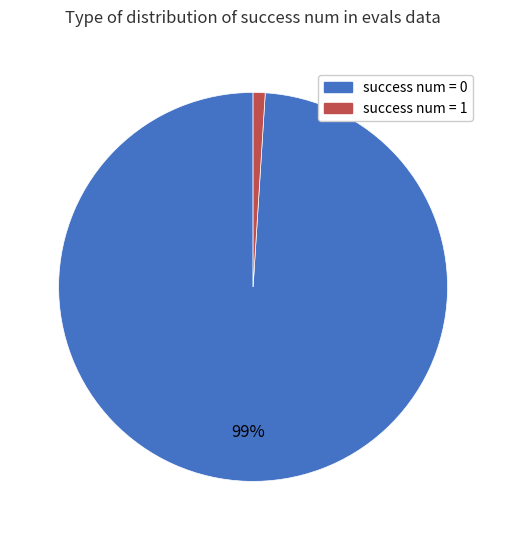

Is there a majority slice in this chart?

Yes